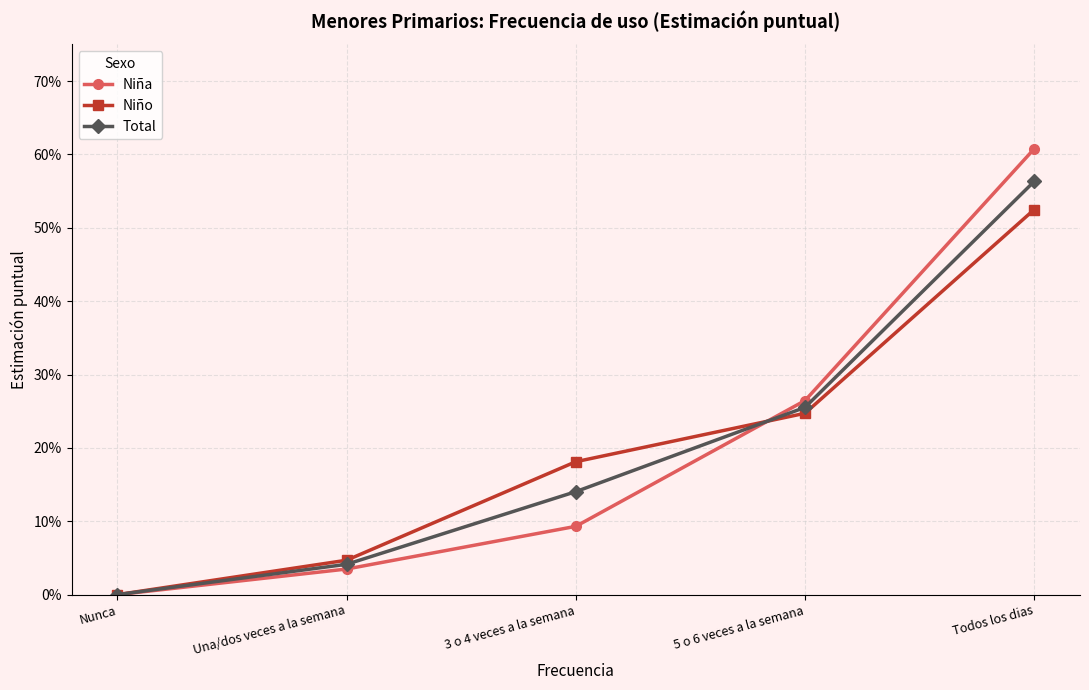

What is the difference between the Niña values at 3 o 4 veces a la semana and Una/dos veces a la semana?

0.1